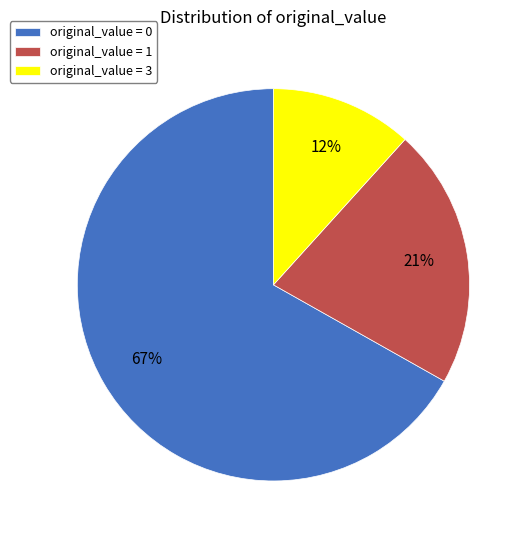

How many slices are in this pie chart?

3